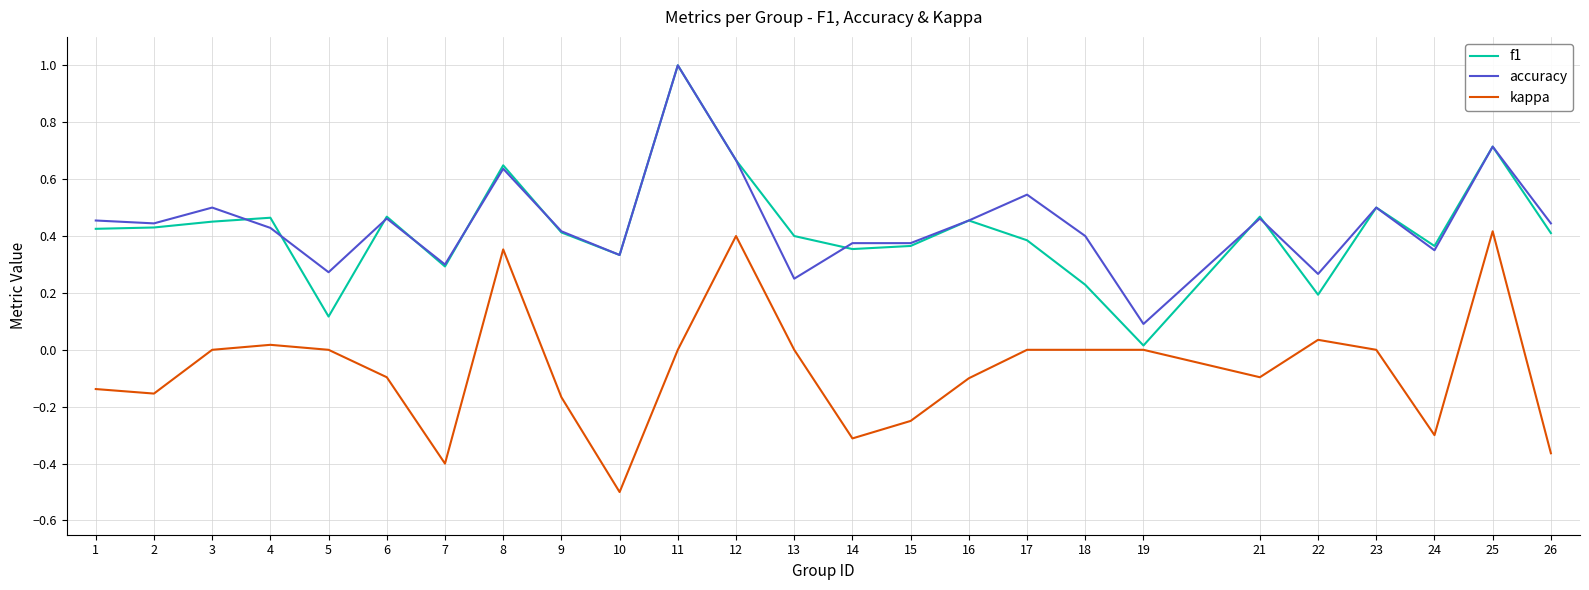

Rank the series at 13 from highest to lowest value.

f1, accuracy, kappa